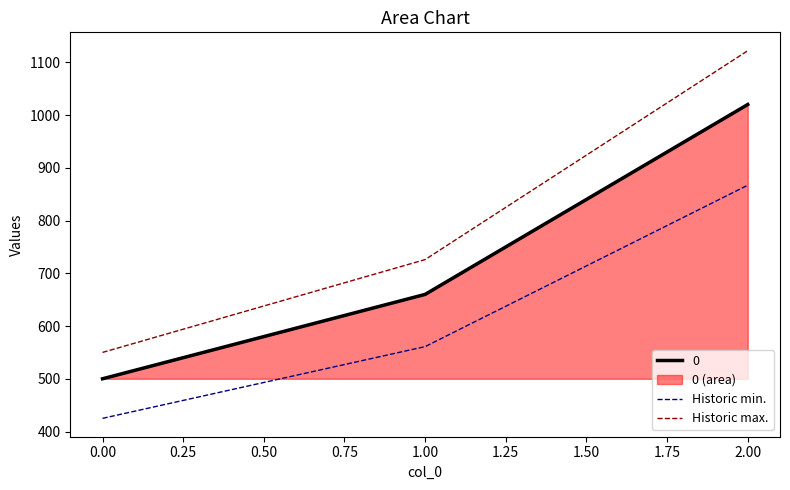

What is the difference between the maximum and minimum values in the 0 series?

520.0